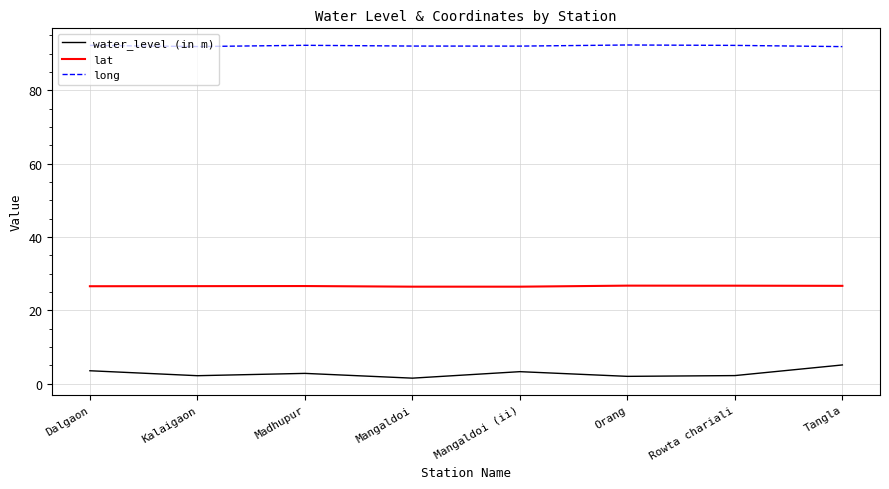

What is the minimum value for lat?

26.4